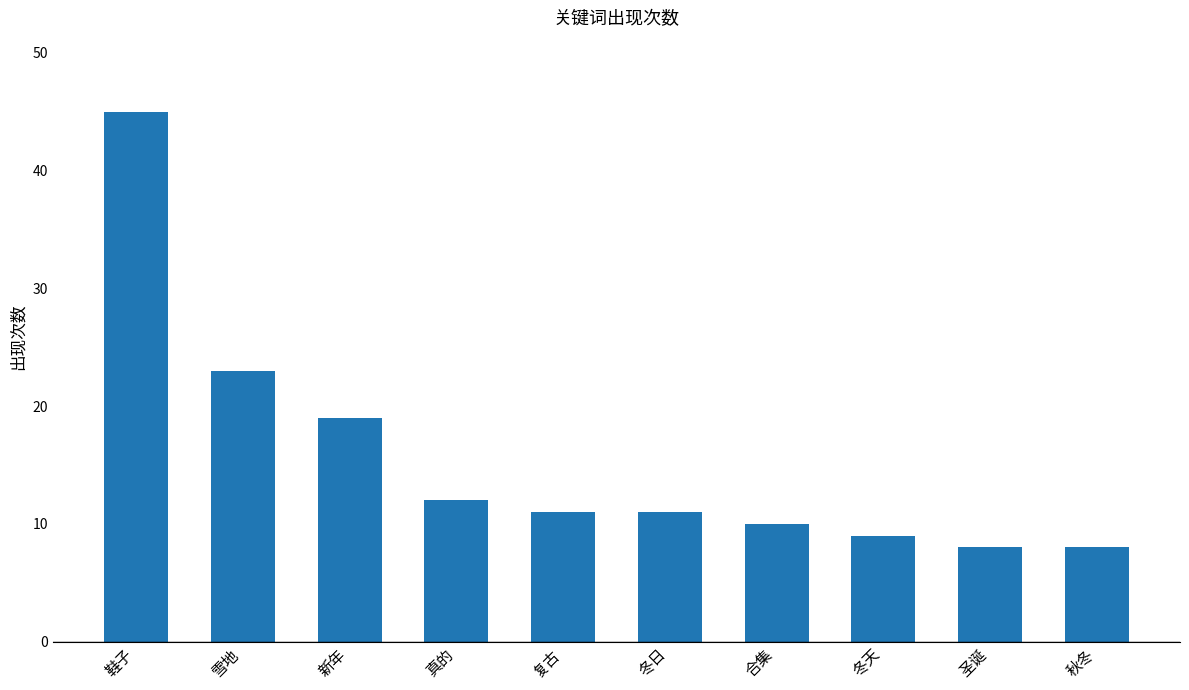

Is it true that the value at 雪地 is 16?

False